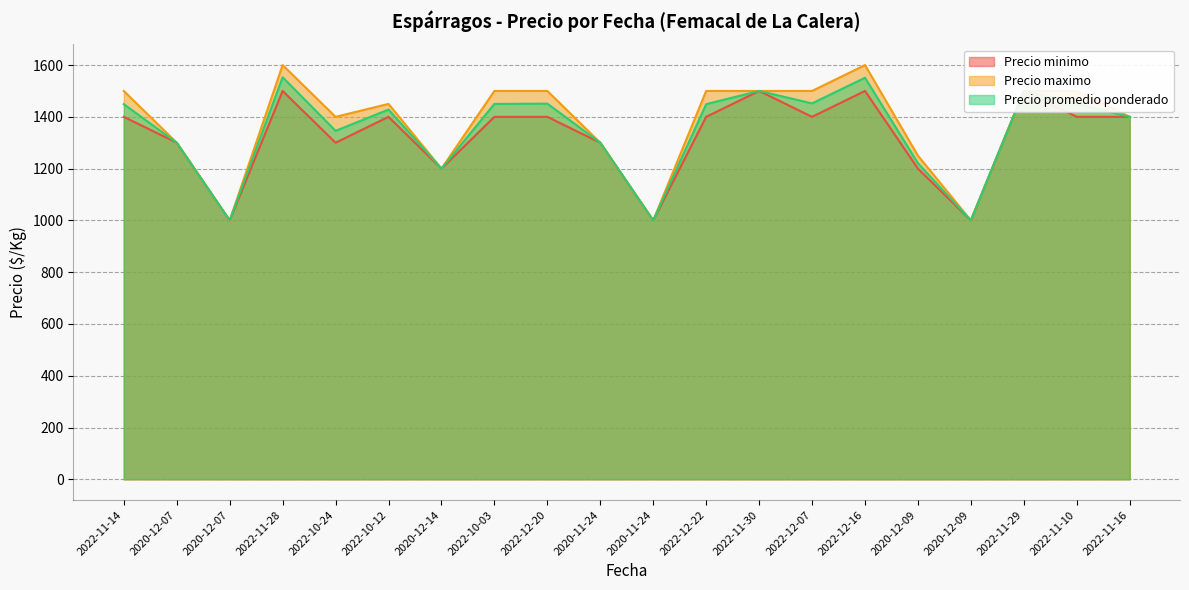

What is the spread (max minus min) of values at 2022-10-12?

50